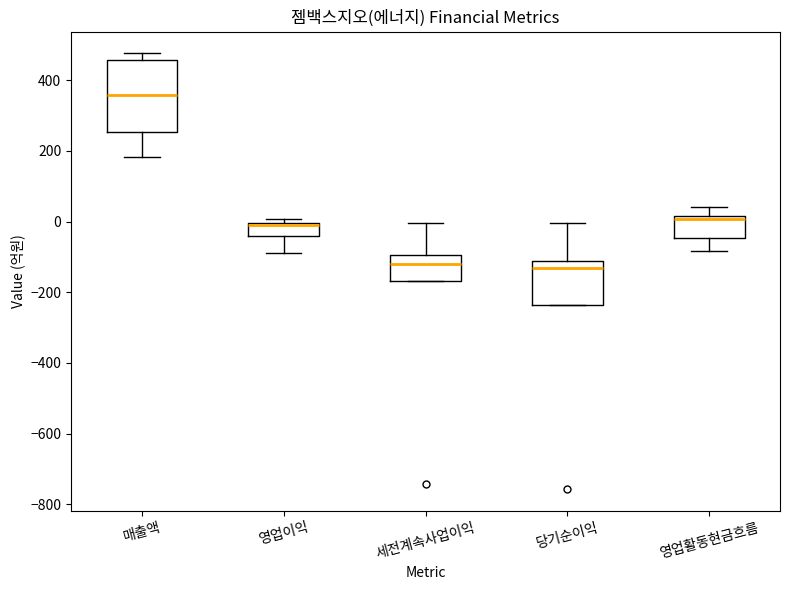

Reading left to right, transcribe this box plot: for each box, give where its median line is, the range the box spans, and where its two whiskers end, as read against the y-axis. The values are not printed on the chart, so give them approximately, as read against the axis.

매출액: median 360, box 260 to 460, whiskers 180 to 480
영업이익: median 0 (just below the box's upper edge), box -40 to 0, whiskers -80 to 0 (just above the box's upper edge)
세전계속사업이익: median -120, box -160 to -100, whiskers -160 to 0
당기순이익: median -140, box -240 to -120, whiskers -240 to 0
영업활동현금흐름: median 0, box -40 to 20, whiskers -80 to 40